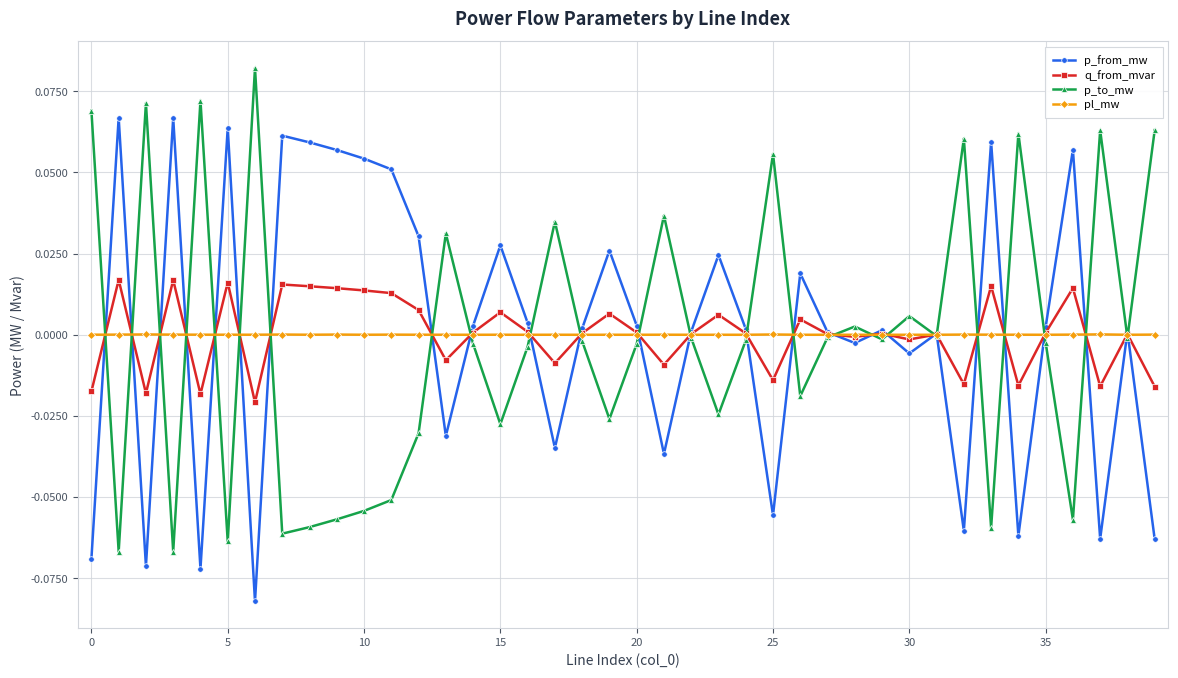

After their last crossing, which series has the higher values: p_from_mw or q_from_mvar?

q_from_mvar